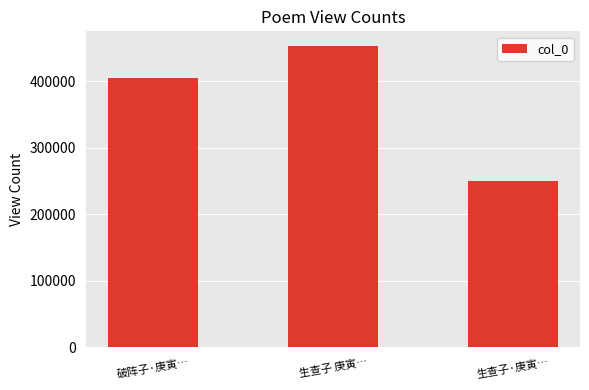

Reading left to right, what are all the values shown in this chart?

404855	452521	250124